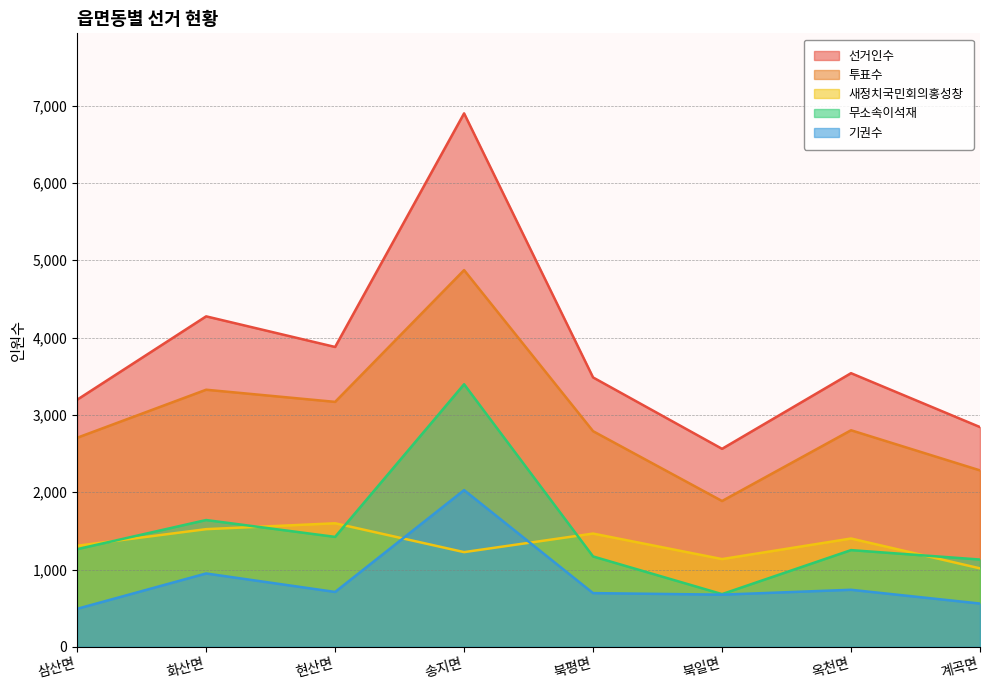

What is the label of the 8th point from the left?

계곡면